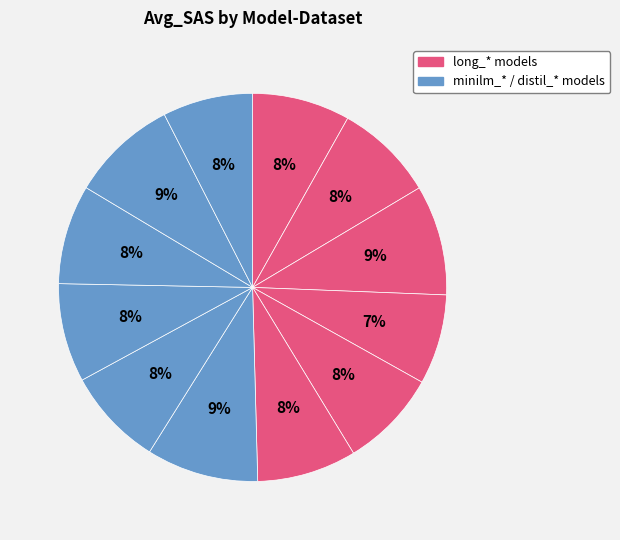

Rank the categories by value from highest to lowest.

minilm_msmacro, long_msmacro, distil_msmacro, minilm_squad, distil_squad, long_squad, distil_eli5, minilm_eli5, minilm_wiki, long_eli5, distil_wiki, long_wiki